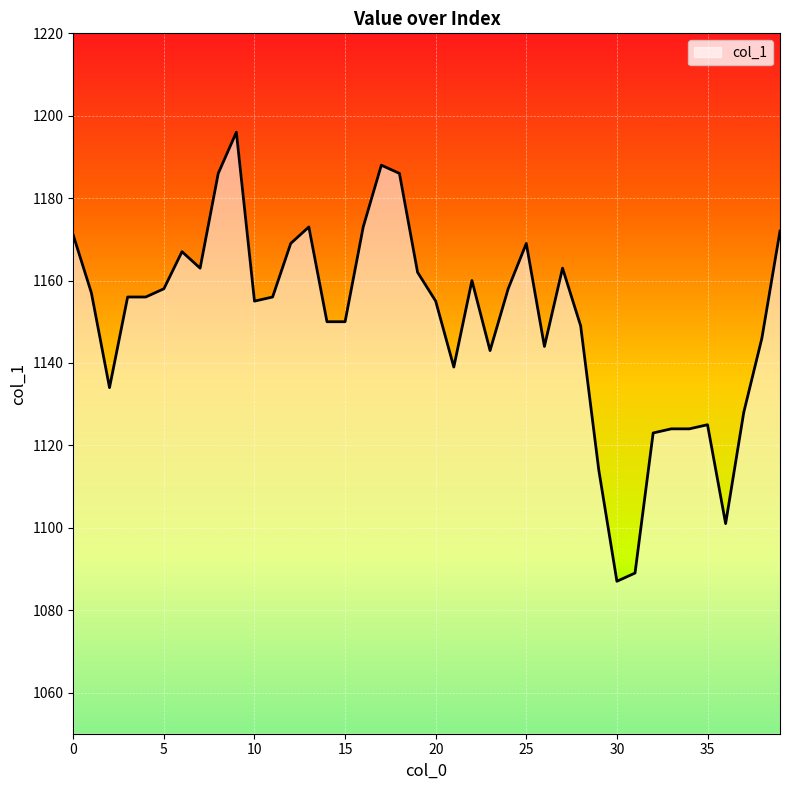

What is the minimum value shown in the chart?

1087